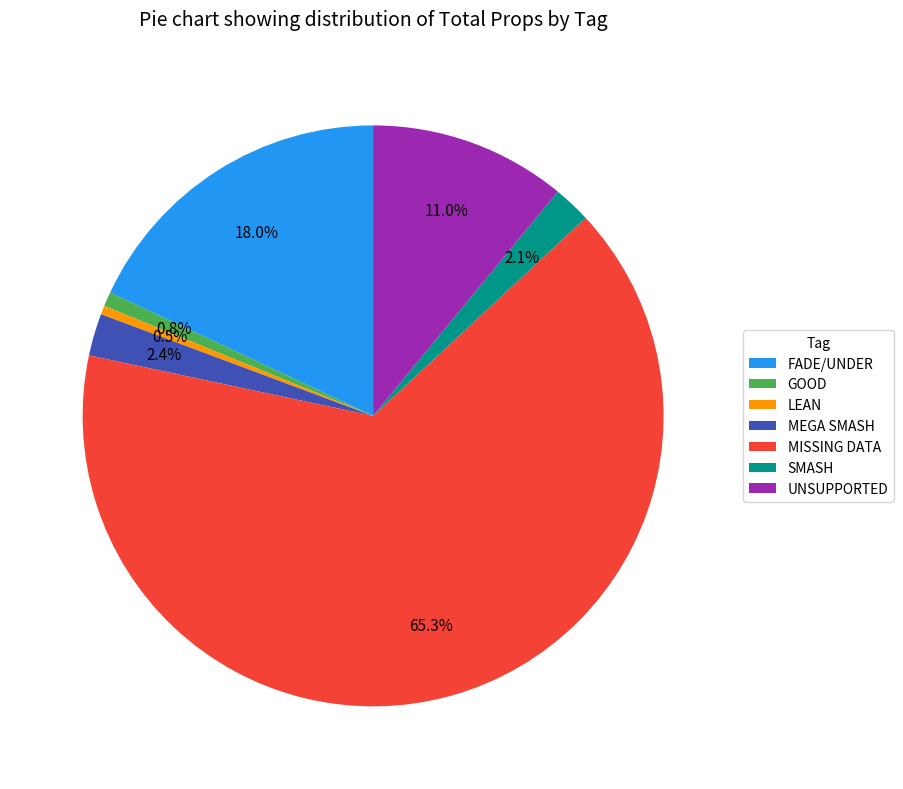

How many segments does this pie chart have?

7